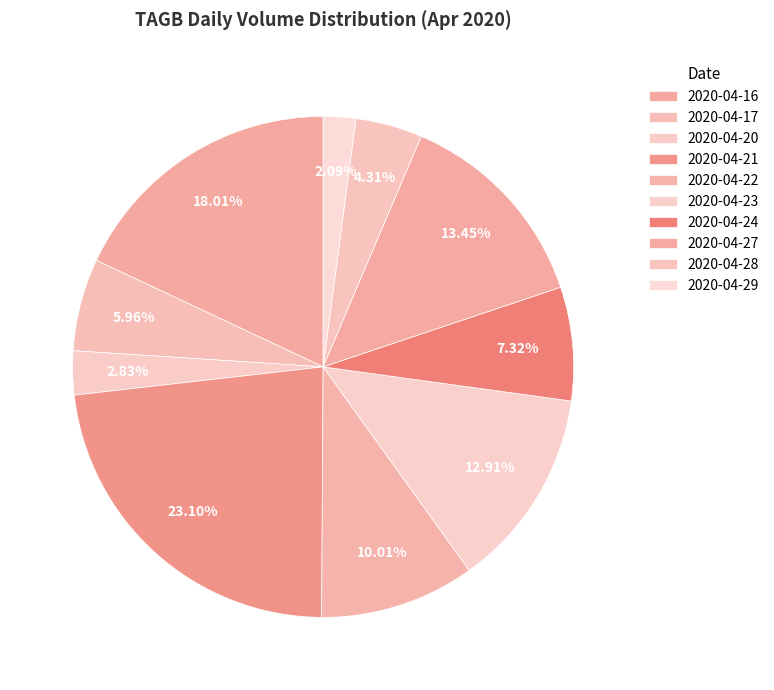

How many segments does this pie chart have?

10